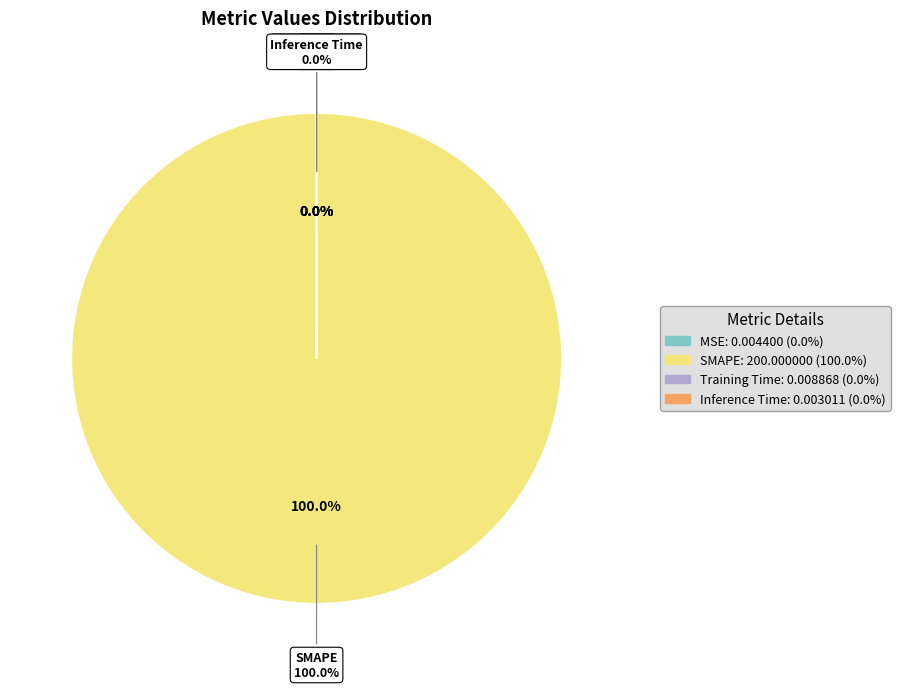

Between Training Time and Inference Time, which is larger?

Training Time